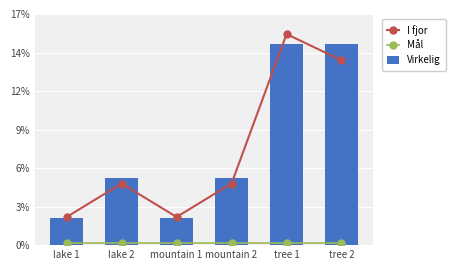

List the series in order of their peak value, lowest first.

Mål, Virkelig, I fjor